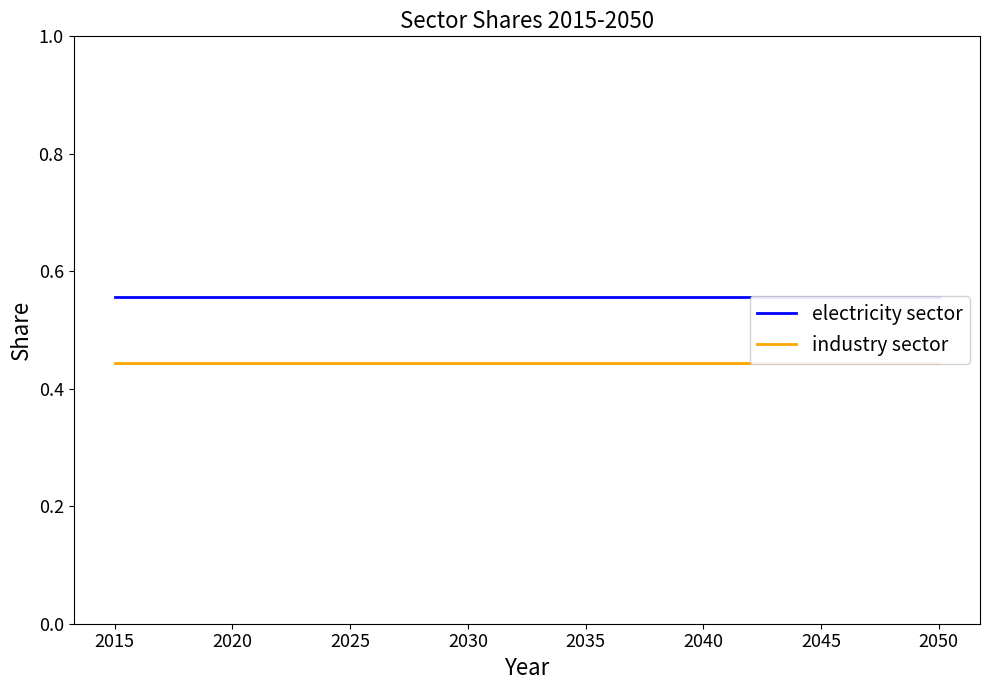

What is the maximum value for industry sector?

0.4